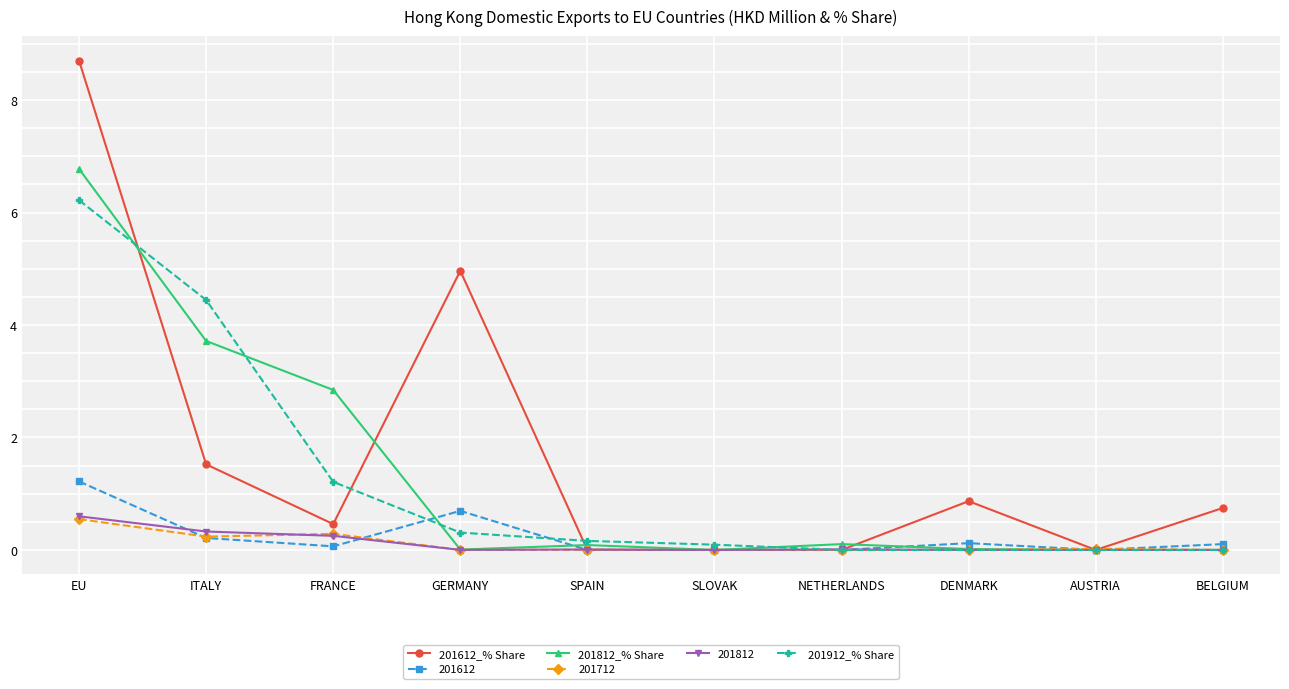

What is the value of the 201712 point at the 1st from the left?

0.5